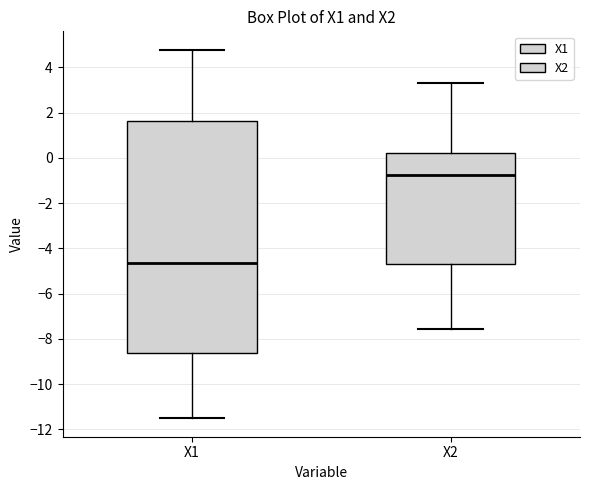

Comparing the boxes themselves (not the whiskers), which one is the tallest?

X1